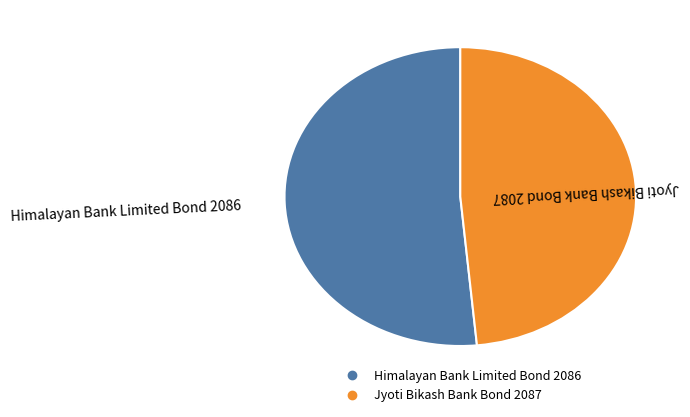

Rank the categories by value from highest to lowest.

Himalayan Bank Limited Bond 2086, Jyoti Bikash Bank Bond 2087